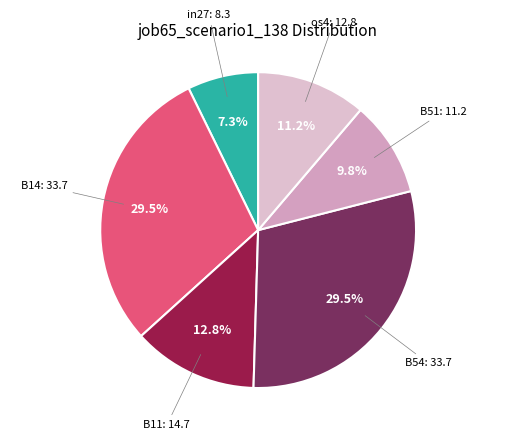

Count the number of slices in the pie.

6